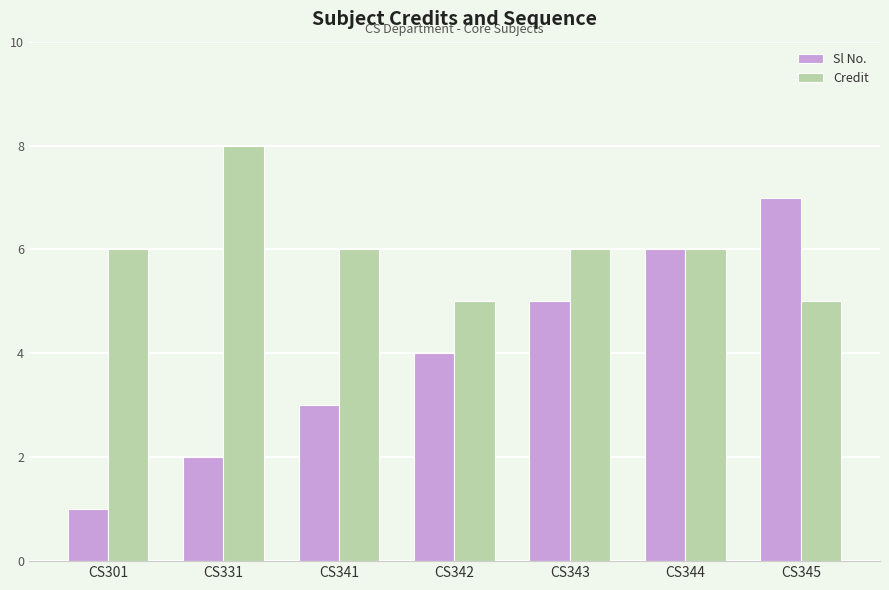

Which series has the widest spread of values?

Sl No.